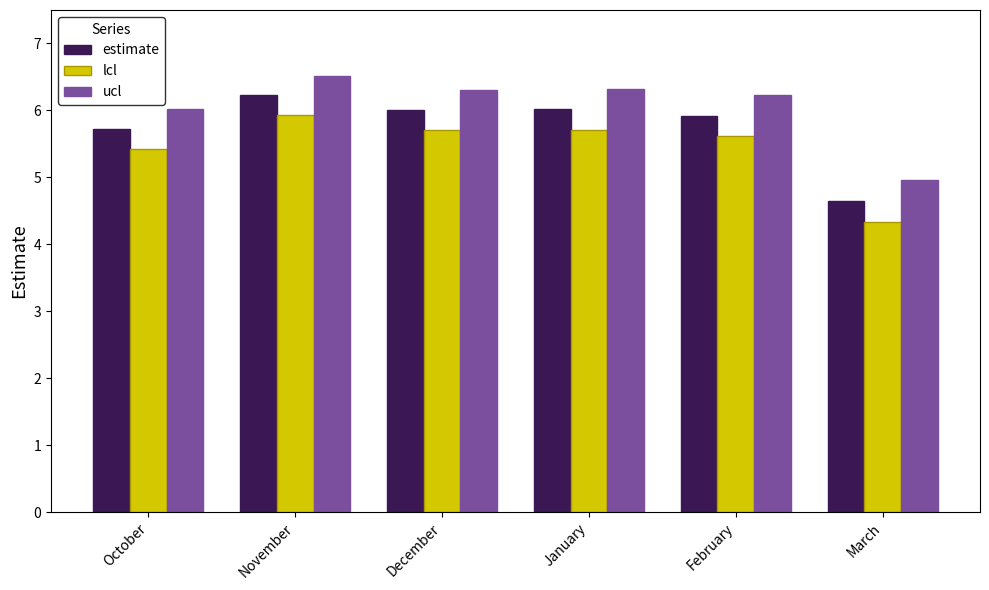

How many data points does each series have?

6